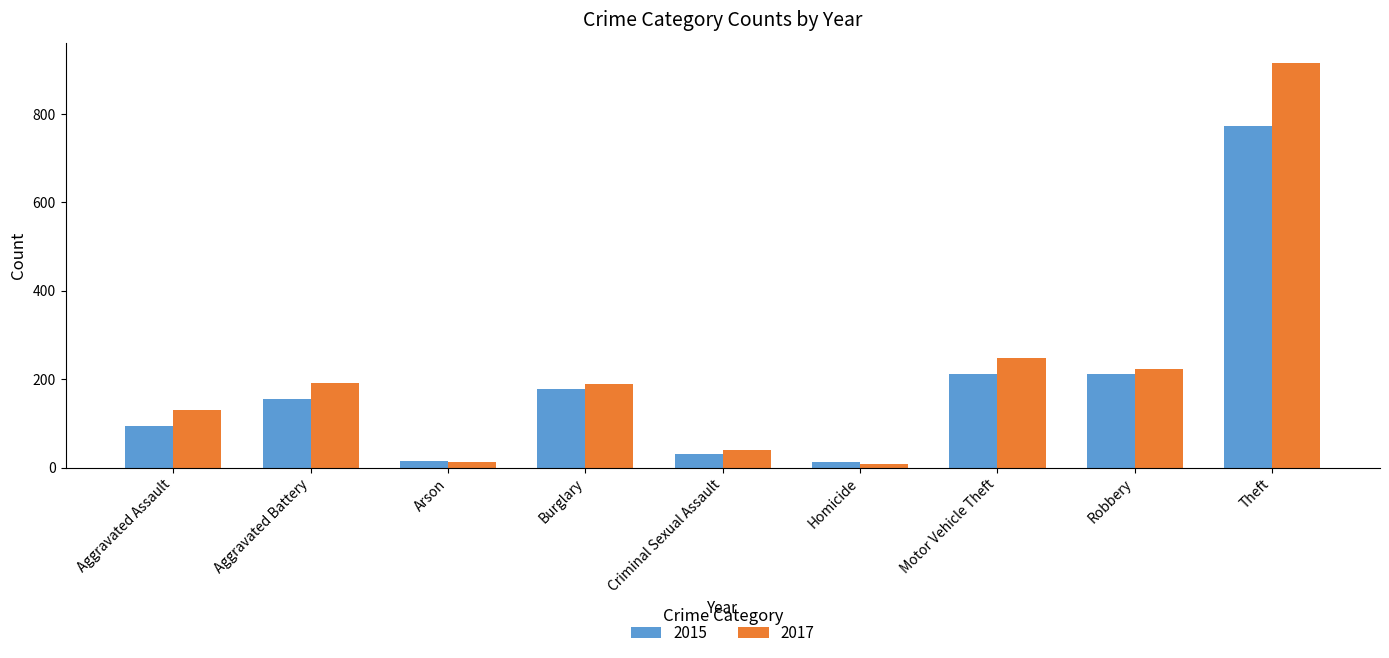

The value of 2015 at Theft is 325. True or false?

False